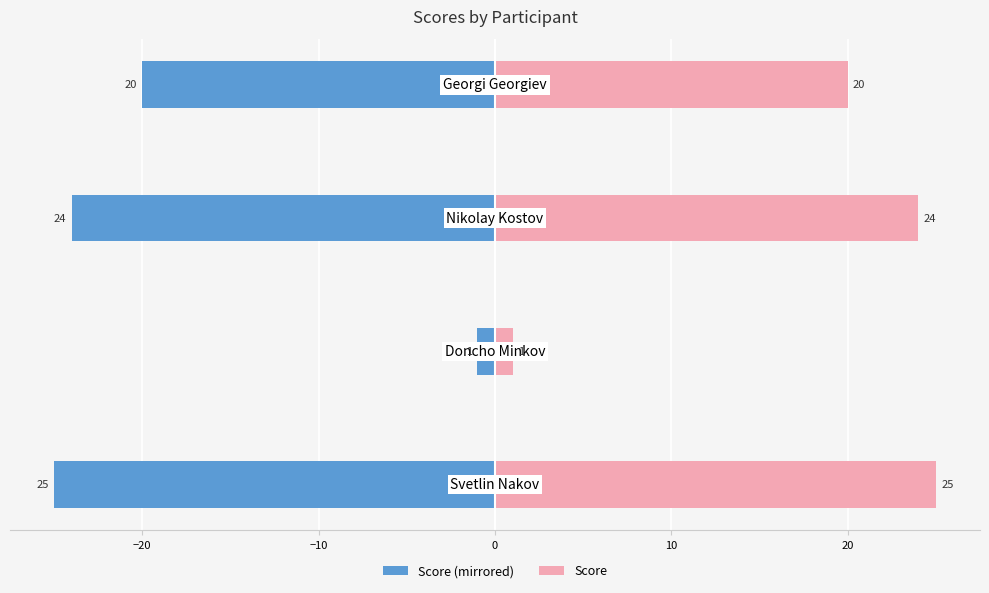

What is the lowest value of the Score (Left) series?

-25